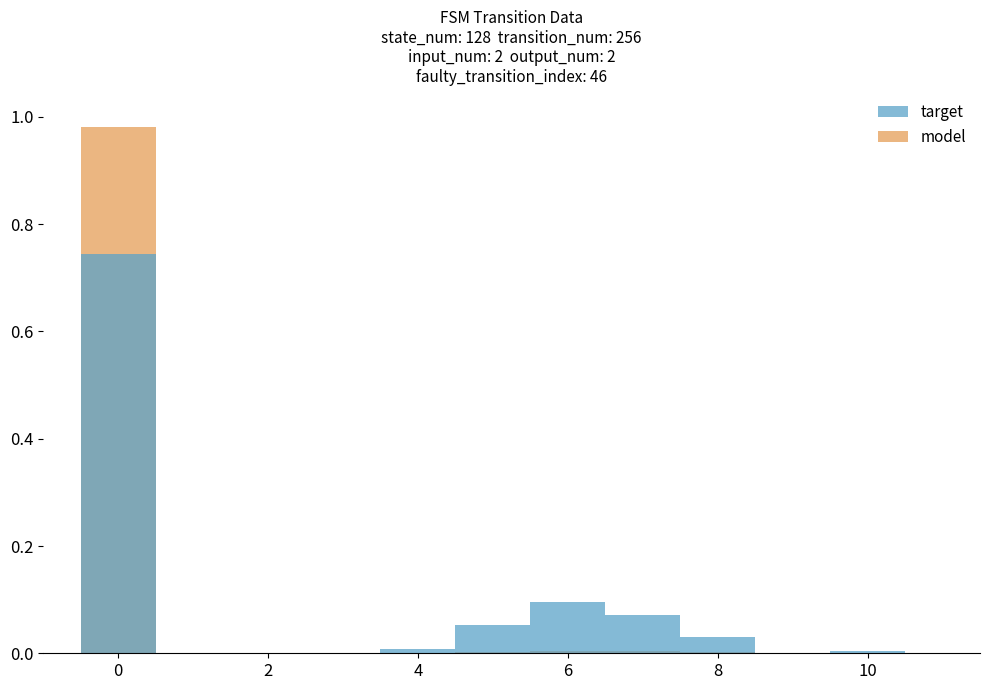

Which series has the widest spread of values?

model